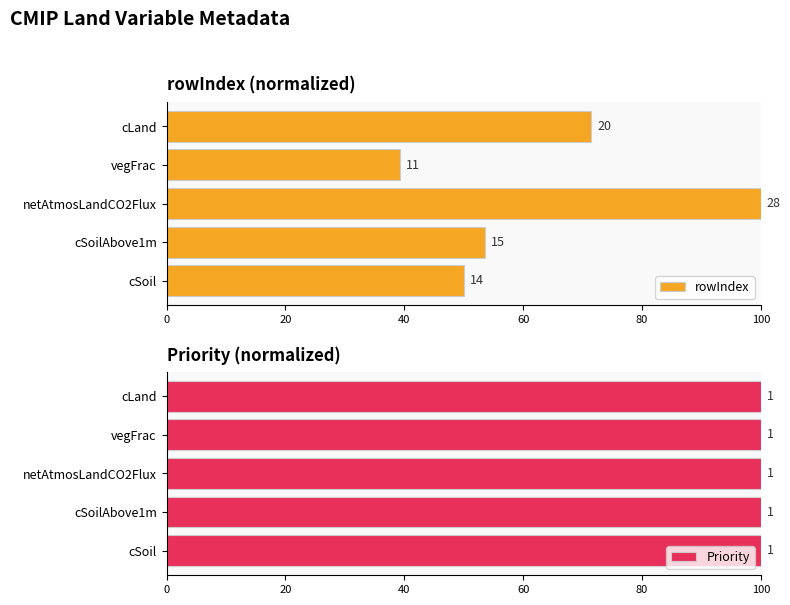

Which series has the largest range (max minus min)?

rowIndex